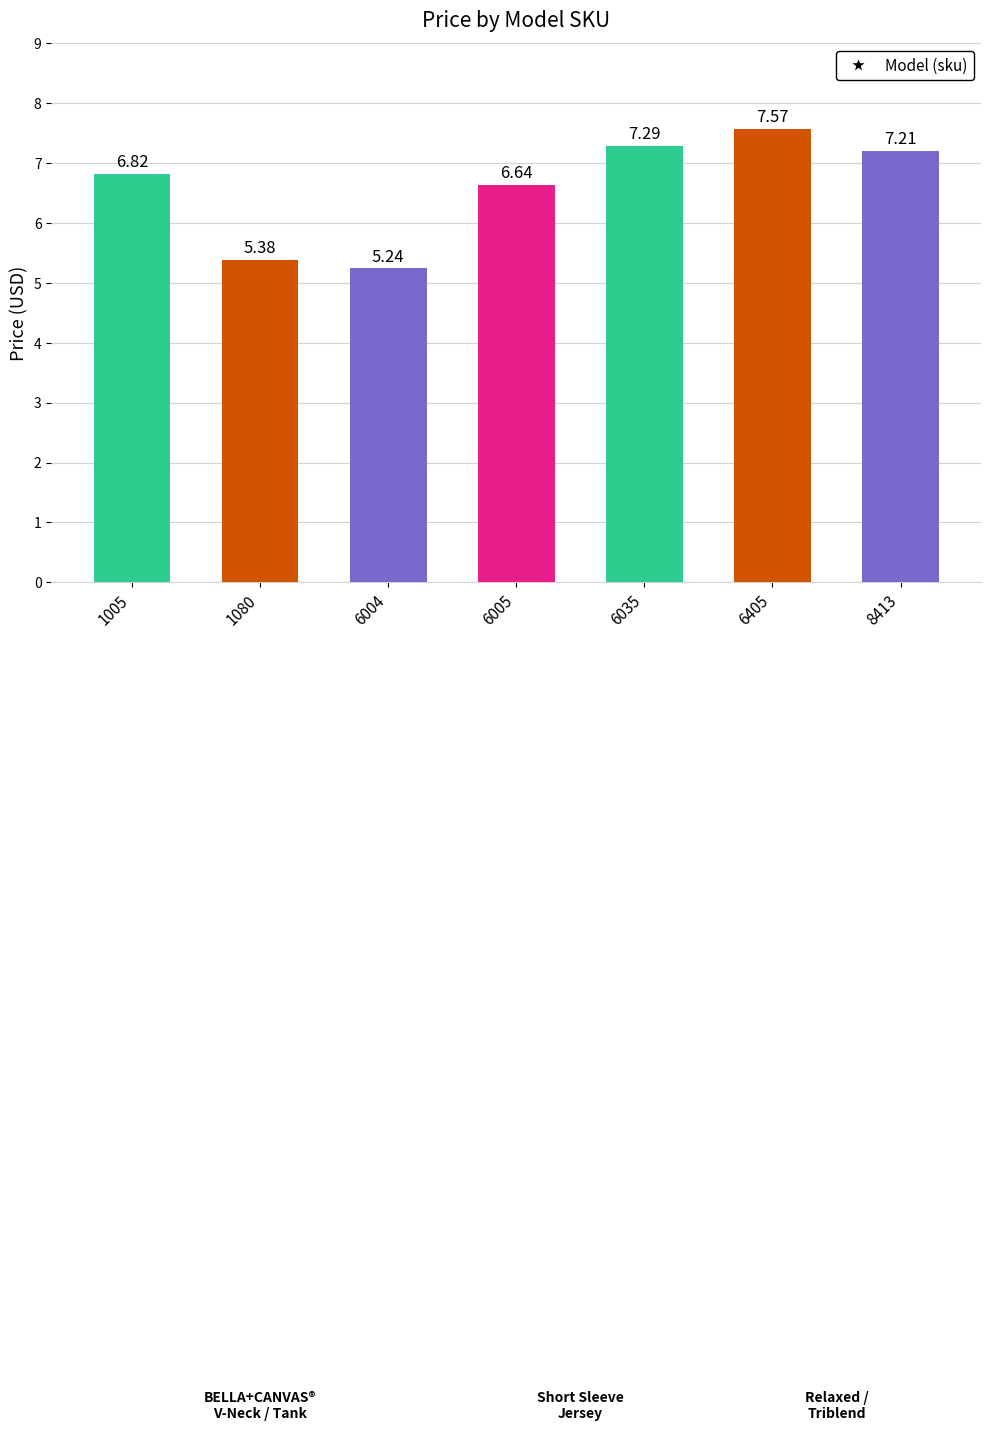

How many values exceed 6?

5